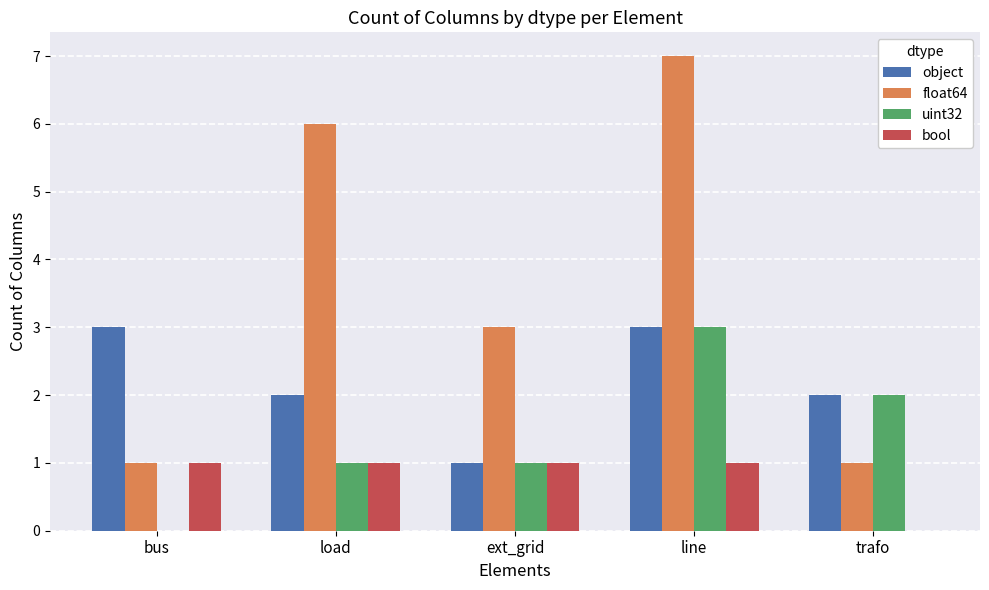

What are all the series names shown in the legend?

object, float64, uint32, bool